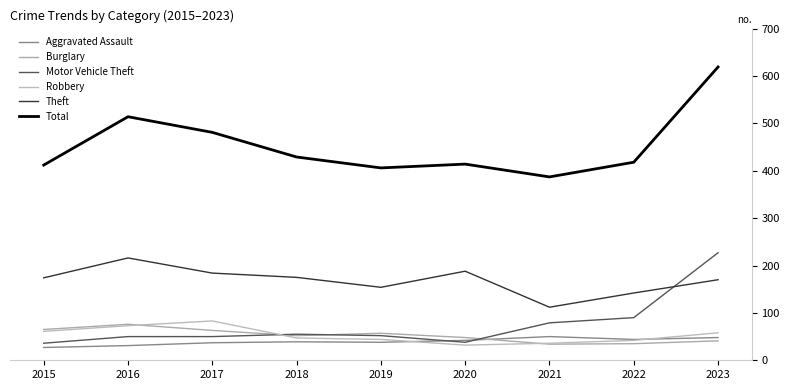

What are all the series names shown in the legend?

Aggravated Assault, Burglary, Motor Vehicle Theft, Robbery, Theft, Total